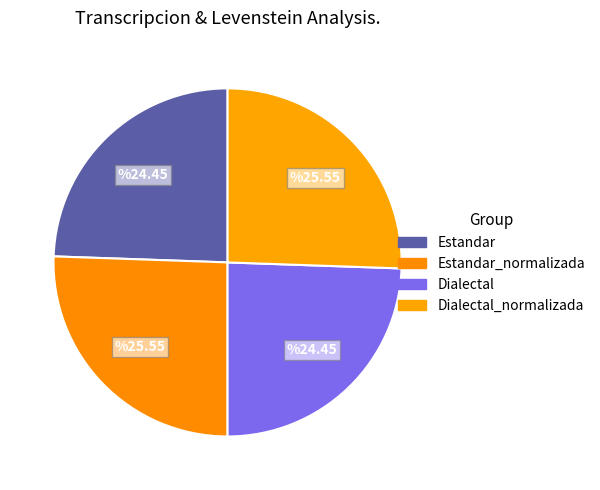

What is the smallest slice in the pie chart?

Estandar